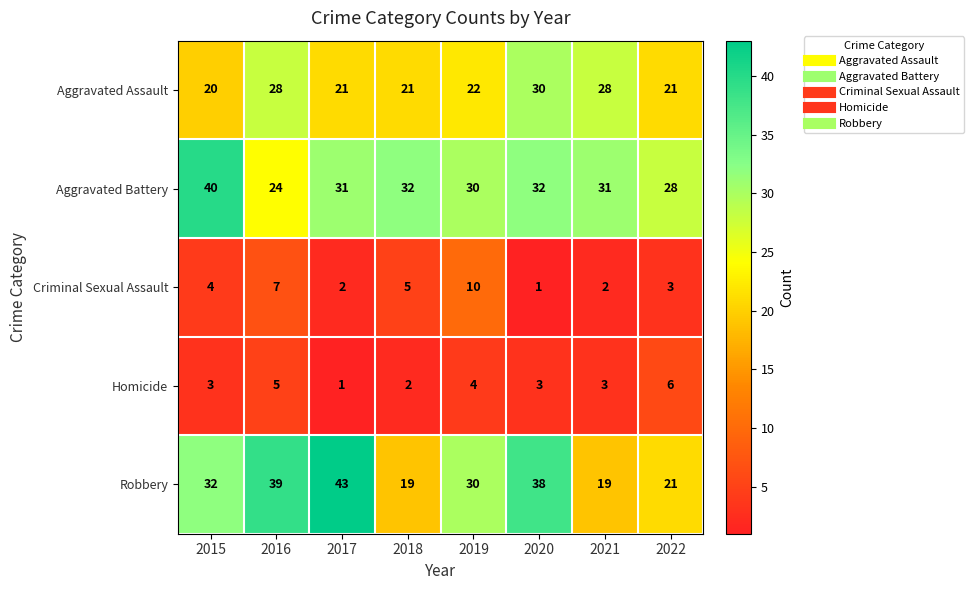

Count the number of data series in this chart.

5